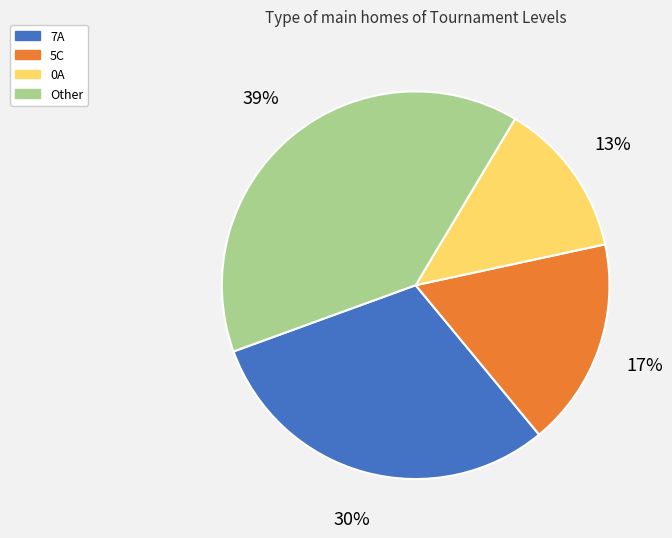

Which category has the biggest portion of the pie?

Other